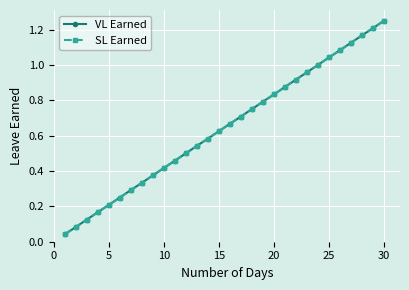

Which series has the largest total across all categories?

VL Earned